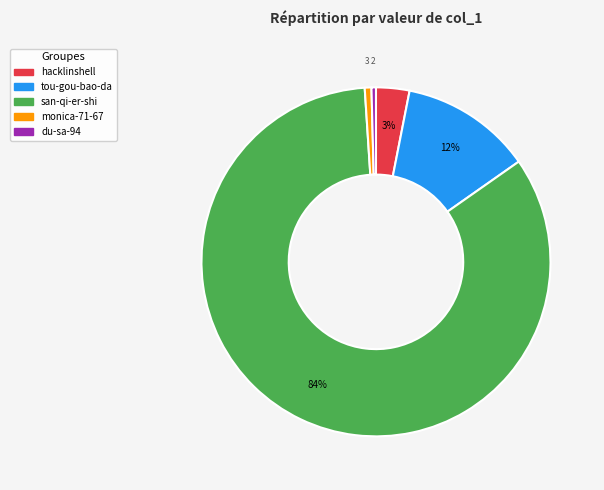

To the nearest percent, what is the difference between the hacklinshell and tou-gou-bao-da slice percentages?

9%